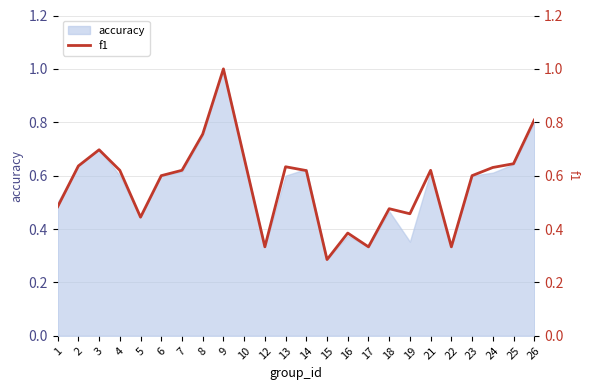

What is the smallest value displayed?

0.3